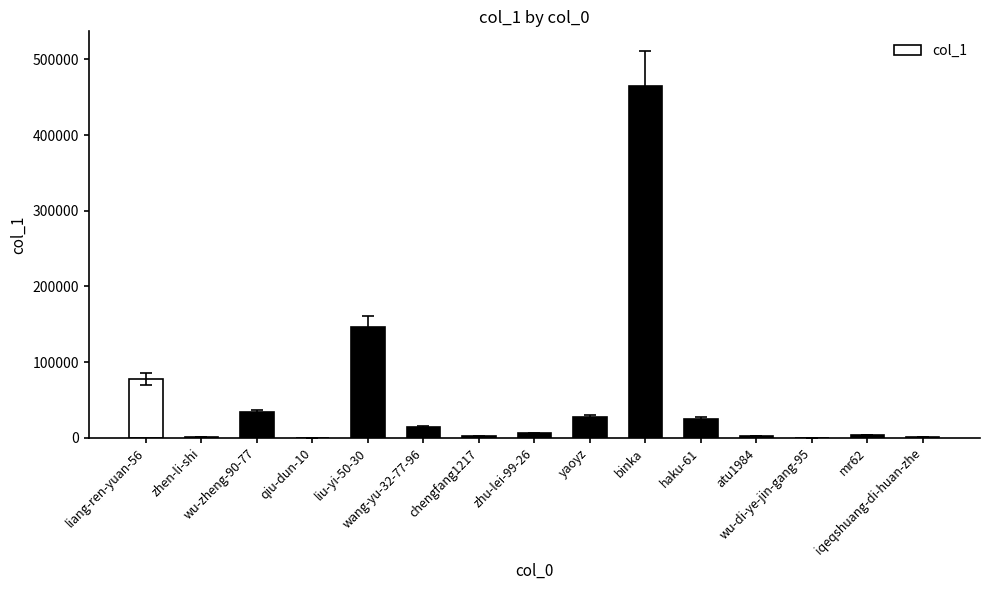

What is the change in value from liu-yi-50-30 to zhu-lei-99-26?

-140940